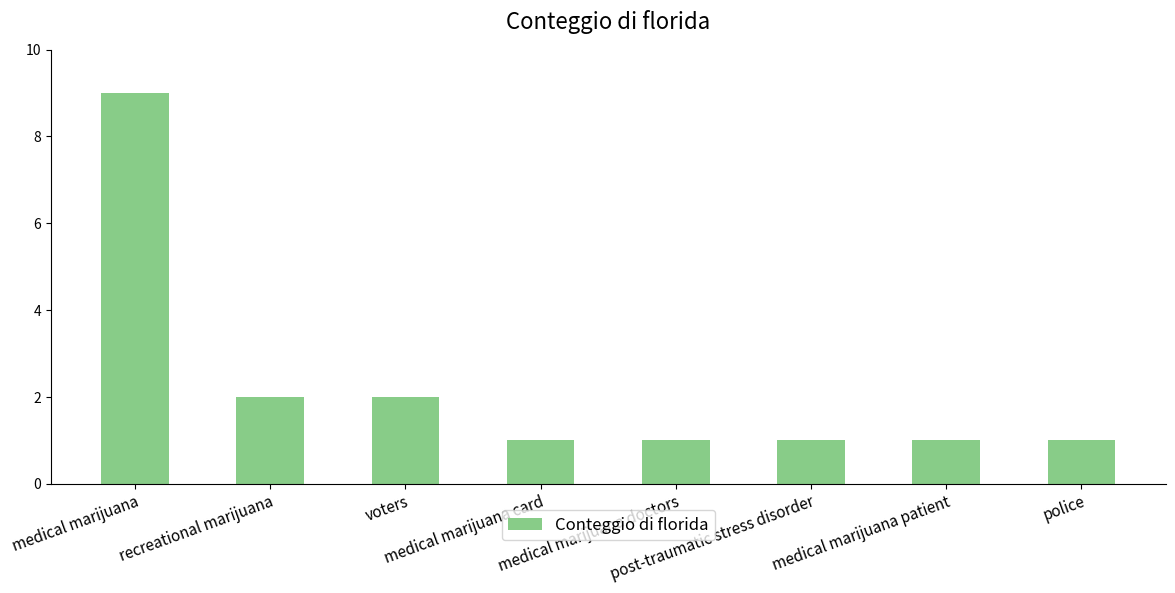

The chart shows a value of 0 at medical marijuana patient. True or false?

False